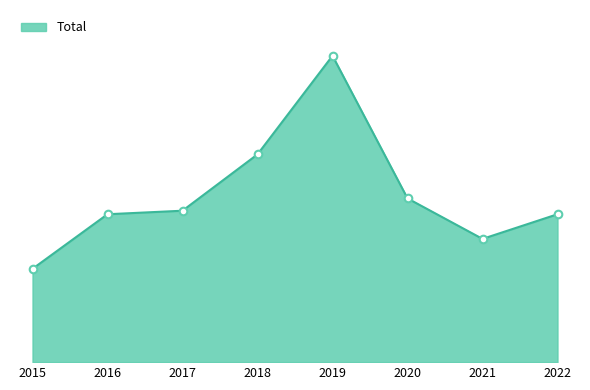

What is the change in value from 2018 to 2019?

+56